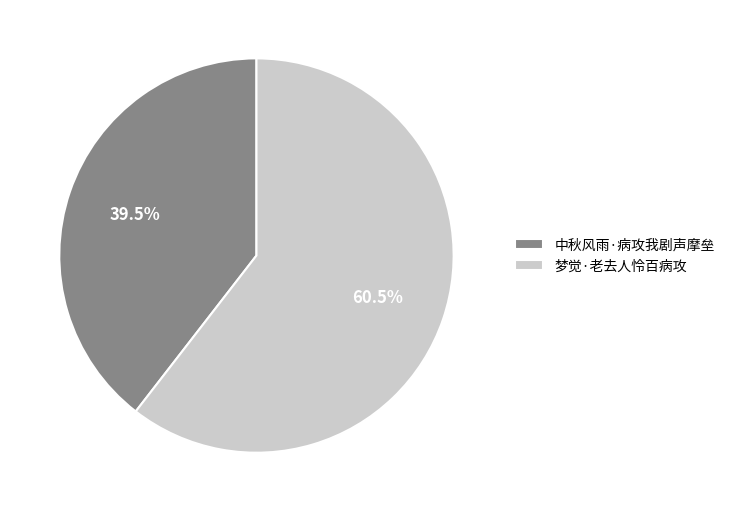

To the nearest percent, what is the combined percentage of 梦觉·老去人怜百病攻 and 中秋风雨·病攻我剧声摩垒?

100%